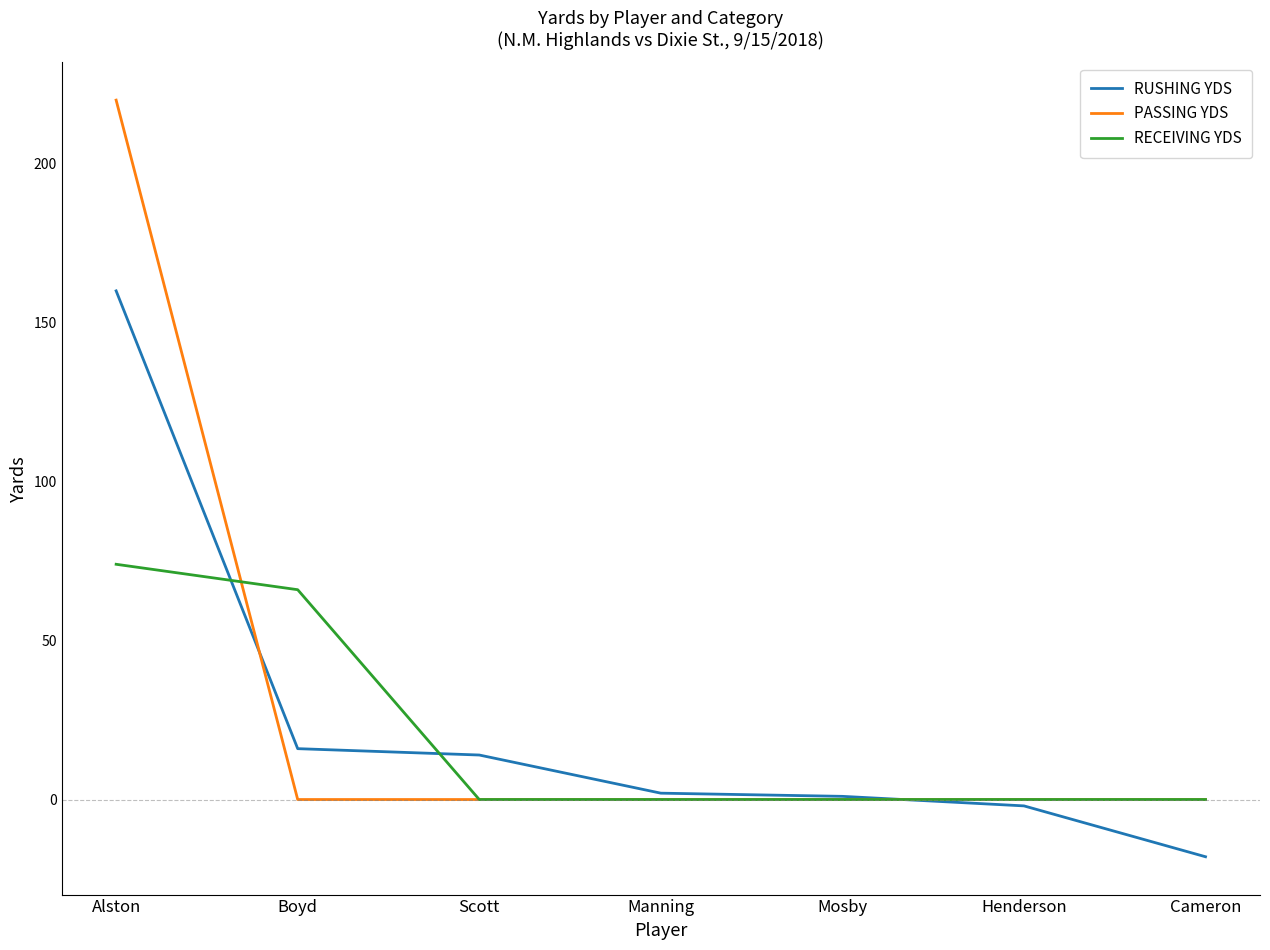

Rank the series by their maximum value, from lowest to highest.

RECEIVING YDS, RUSHING YDS, PASSING YDS